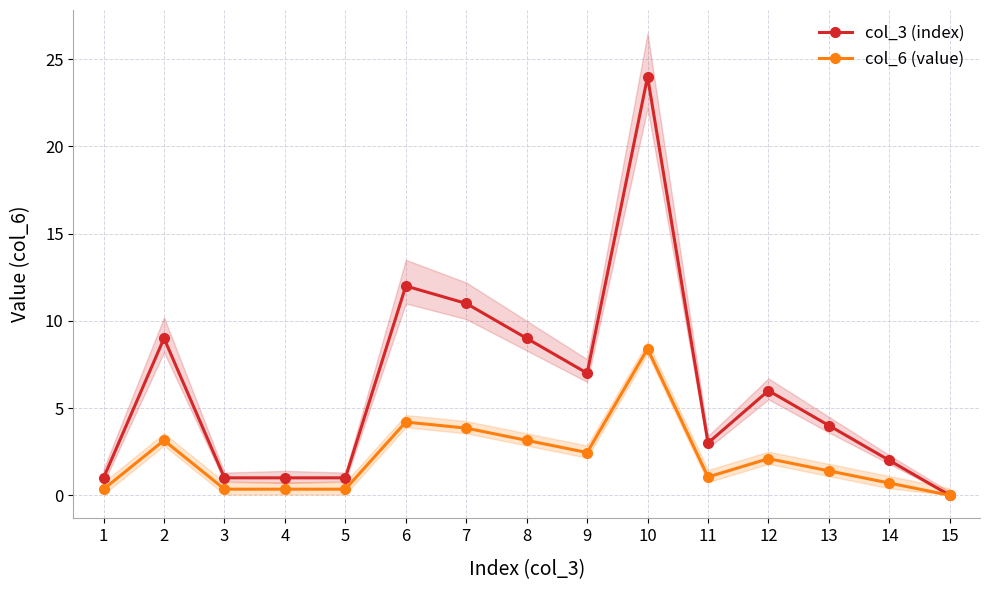

What is the greatest value displayed?

24.0